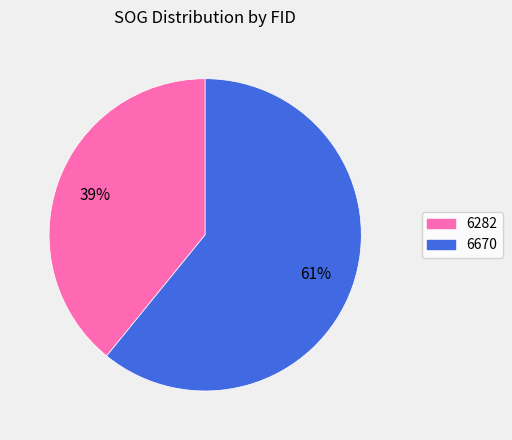

How many slices are in this pie chart?

2